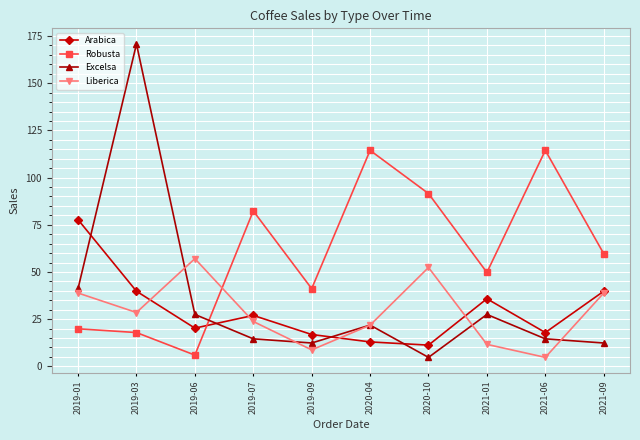

What is the total value across all series at 2021-09?

150.7